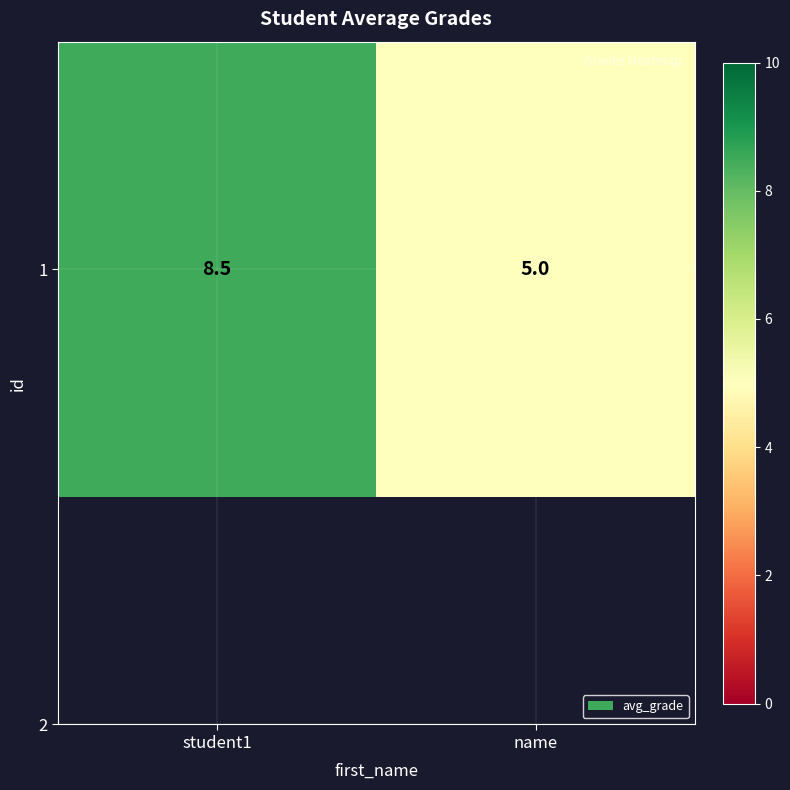

The value at student1 is 8.5. True or false?

True